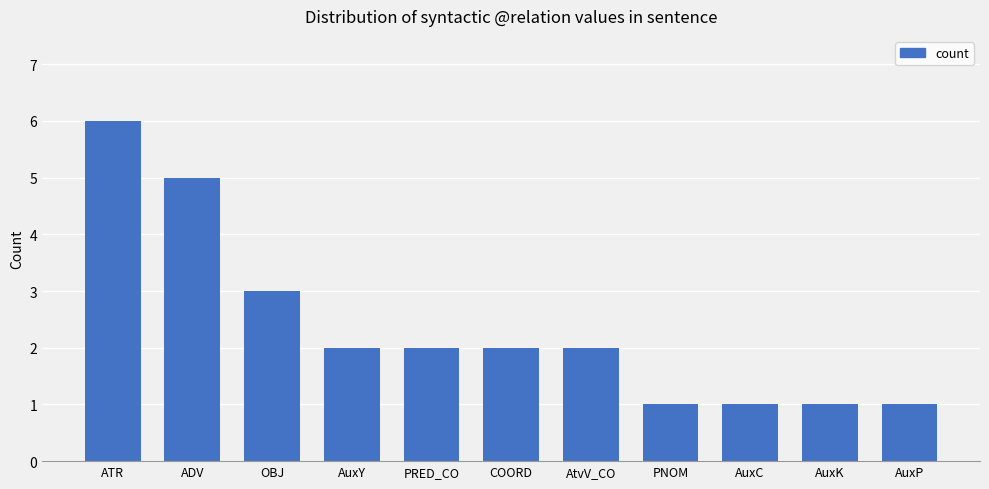

Count the values in the range 1 to 3.

9